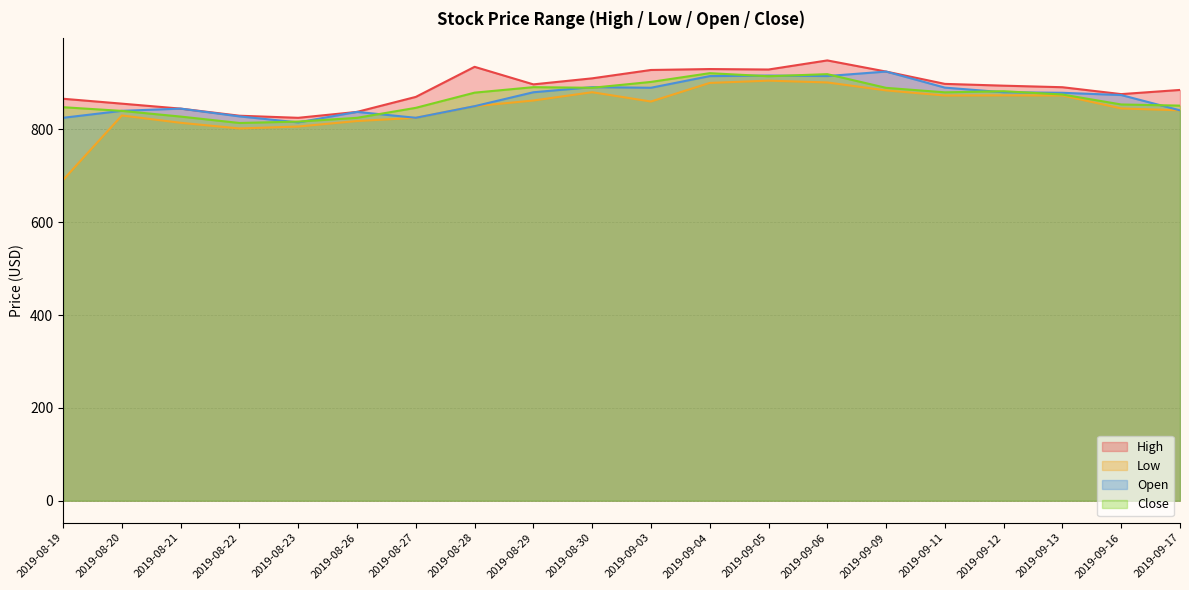

Does the chart display data point markers on the line(s)?

No